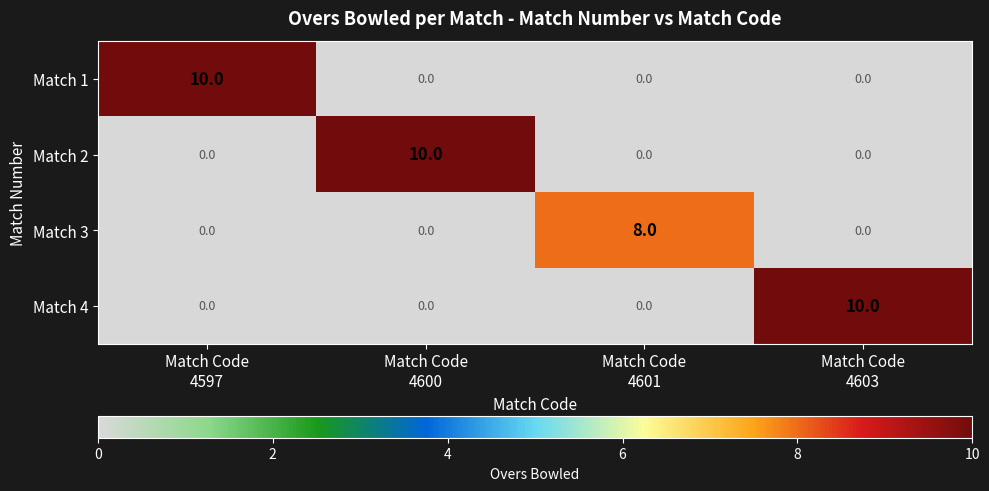

Reading right to left, extract all data points from this chart.

Match 1: 0	0	0	10
Match 2: 0	0	10	0
Match 3: 0	8	0	0
Match 4: 10	0	0	0